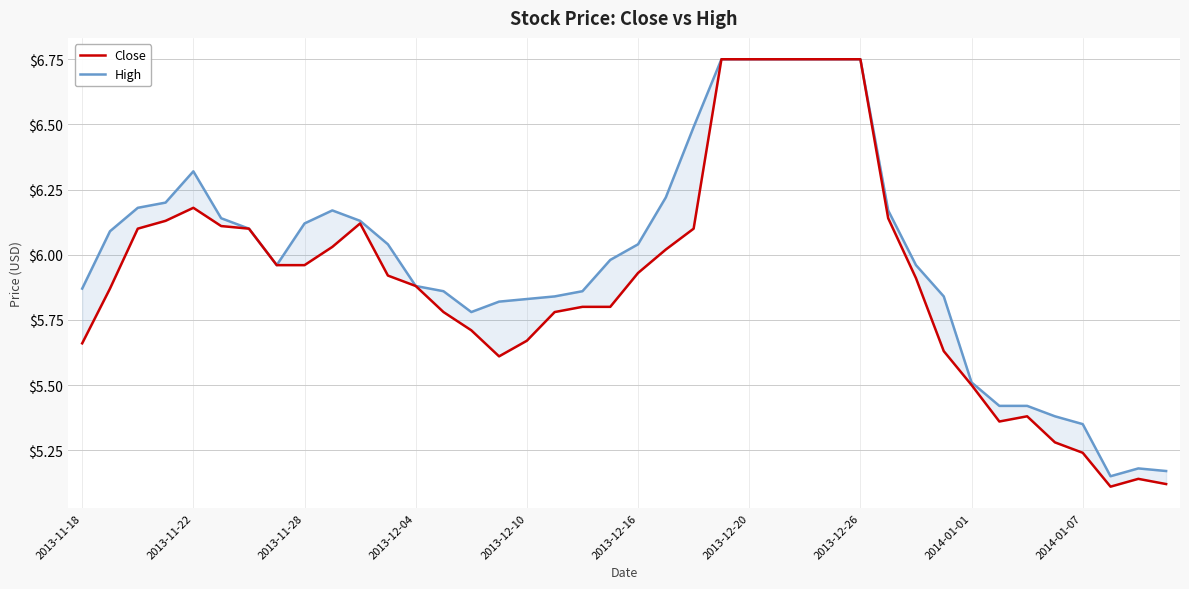

Which series changed the most between 12 and 35?

Close